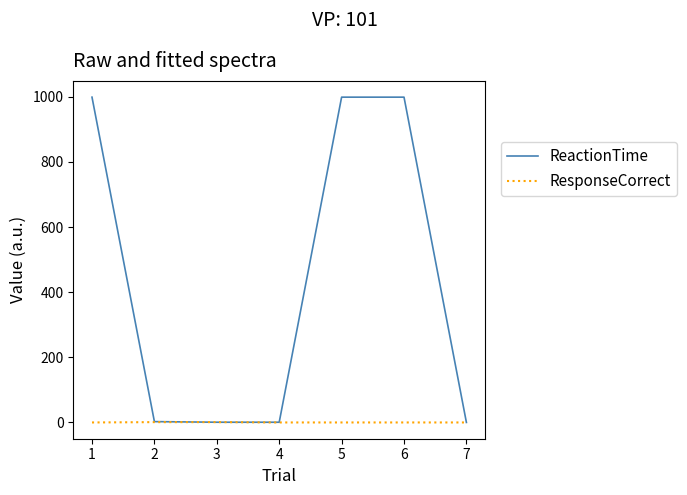

How many lines are shown in the chart?

2